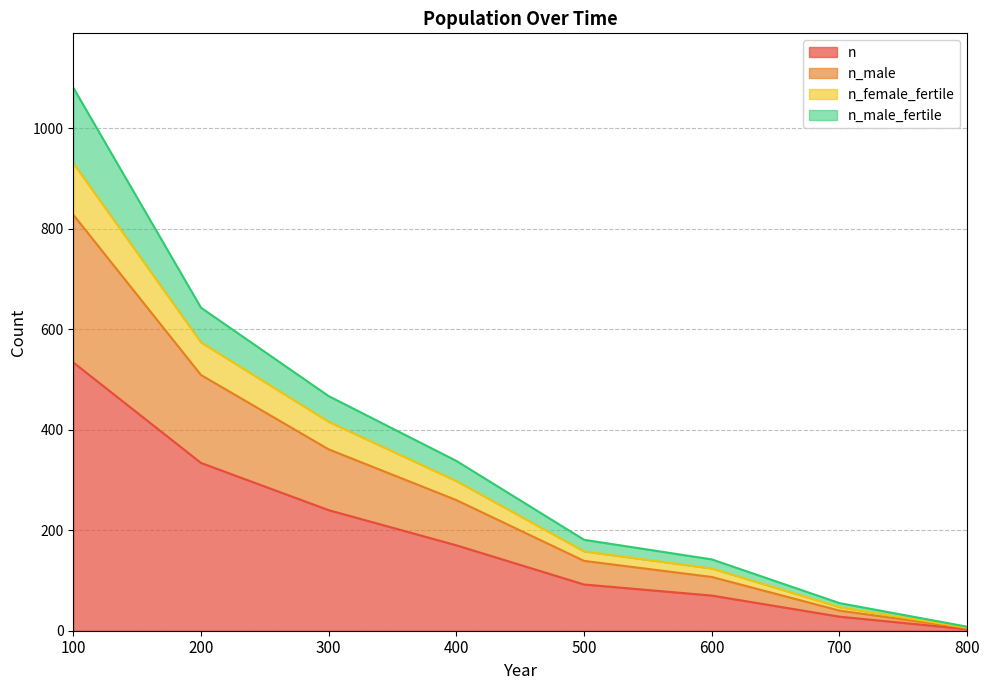

True or false: n_female_fertile has more than 1 points higher than both neighbors.

False